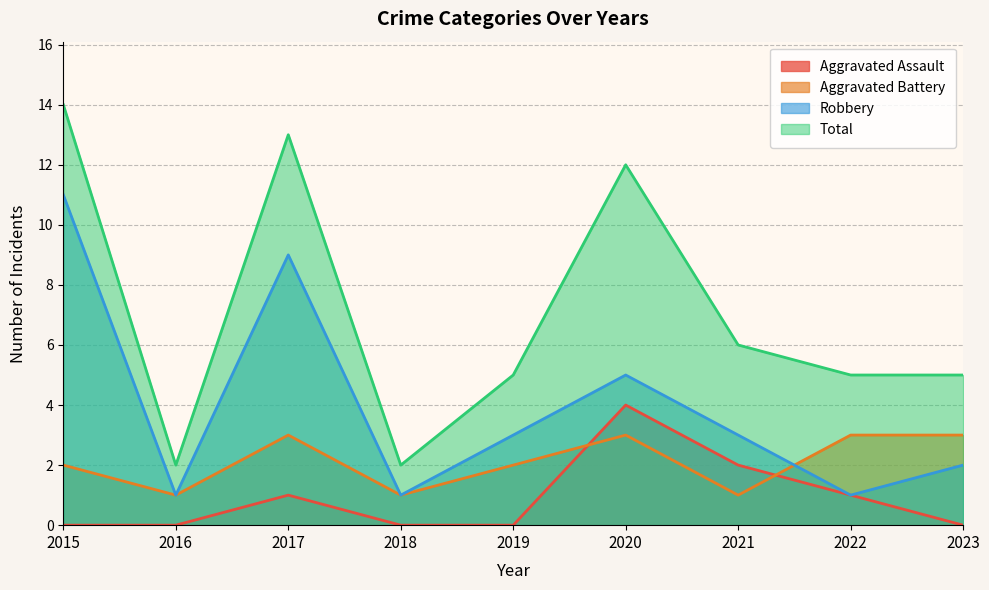

What are all the series names shown in the legend?

Aggravated Assault, Aggravated Battery, Robbery, Total